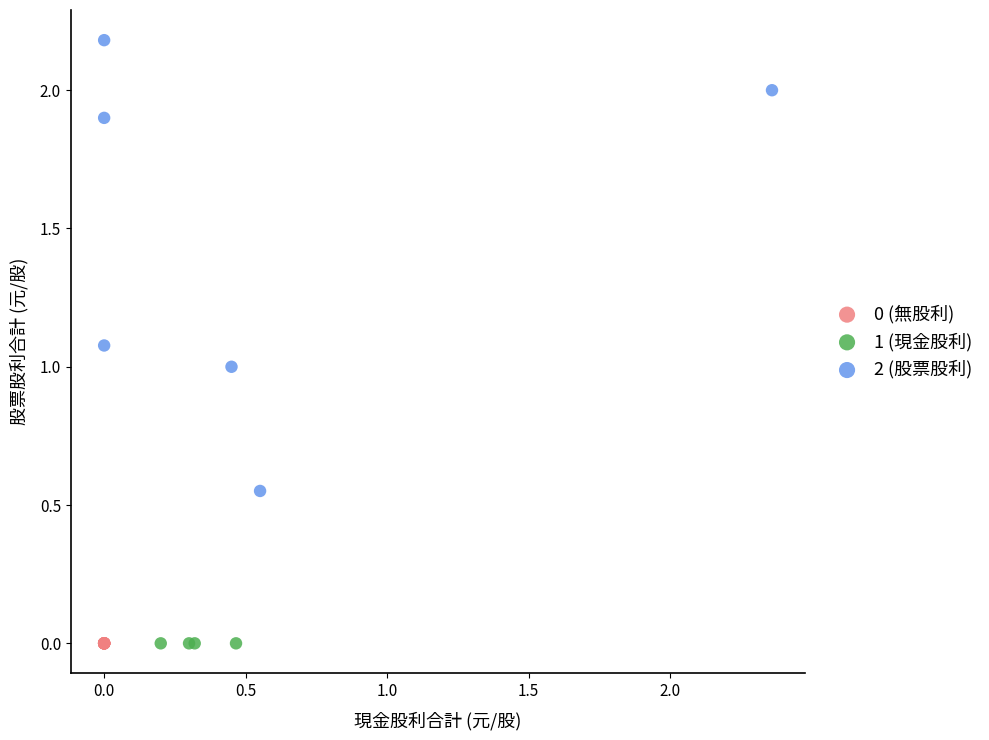

Which series contains the highest Y value?

2 (股票股利)